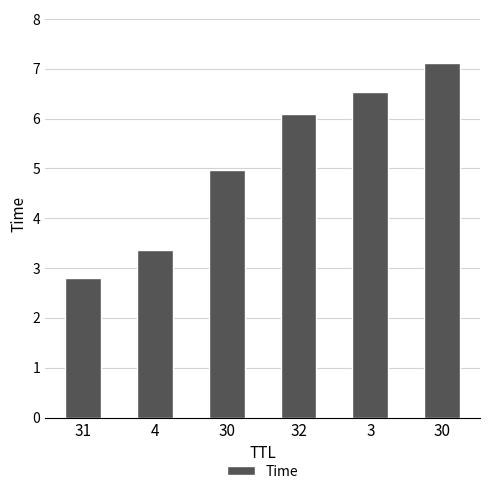

Does the chart contain any negative values?

No